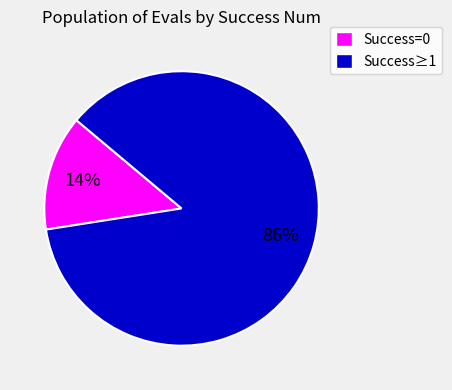

Which has a higher value, Success≥1 or Success=0?

Success≥1